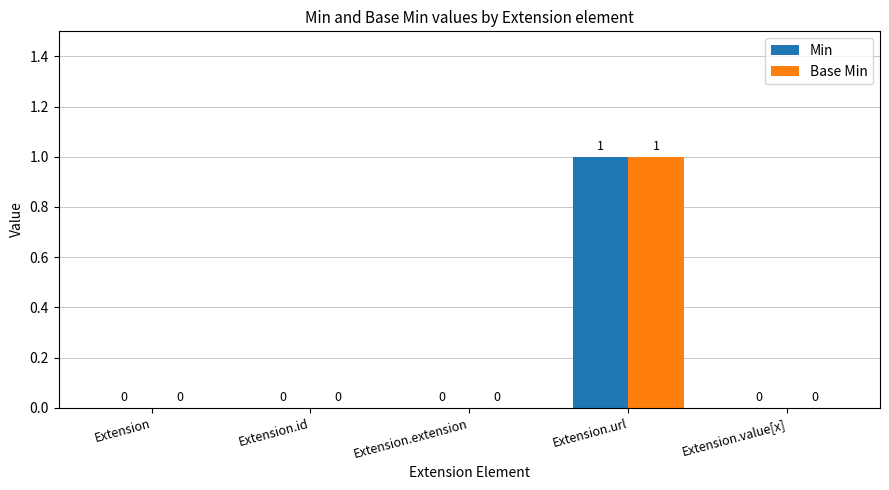

What is the highest value of the Min series?

1